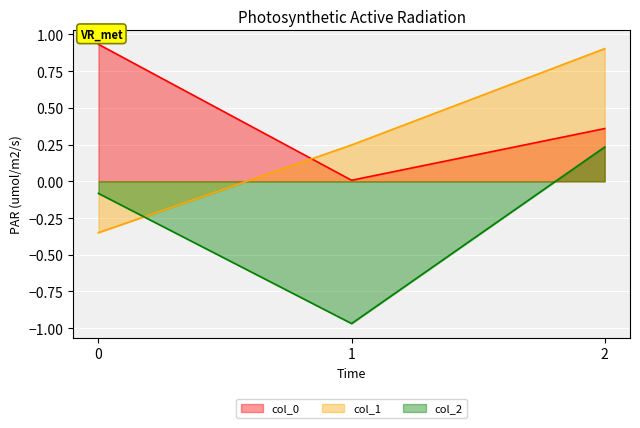

Reading left to right, transcribe all the data shown in this chart.

col_0: 0=0.9	1=0.0	2=0.4
col_1: 0=-0.3	1=0.2	2=0.9
col_2: 0=-0.1	1=-1.0	2=0.2